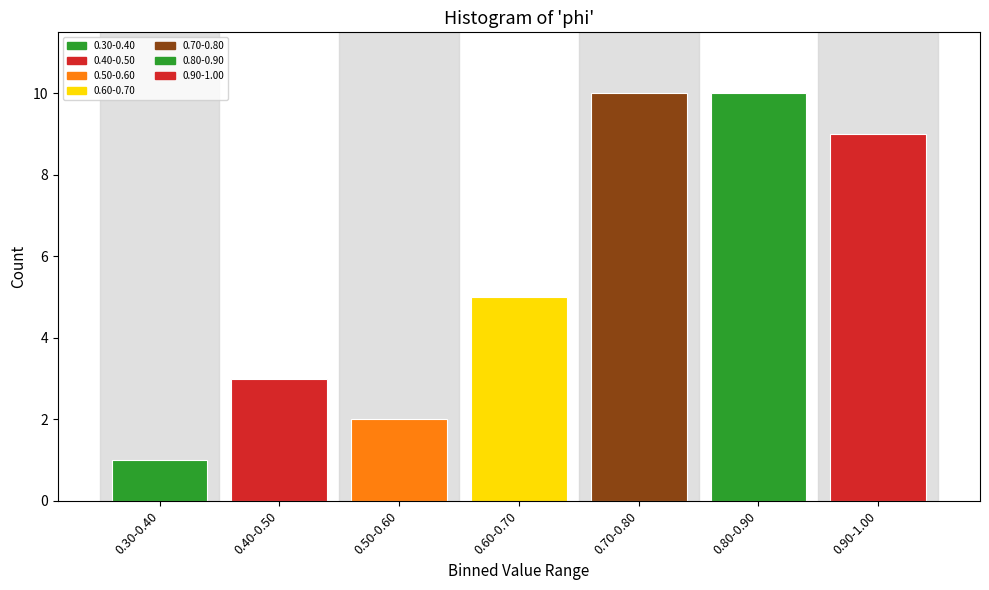

Reading left to right, what are all the values shown in this chart?

0.30-0.40=1	0.40-0.50=3	0.50-0.60=2	0.60-0.70=5	0.70-0.80=10	0.80-0.90=10	0.90-1.00=9